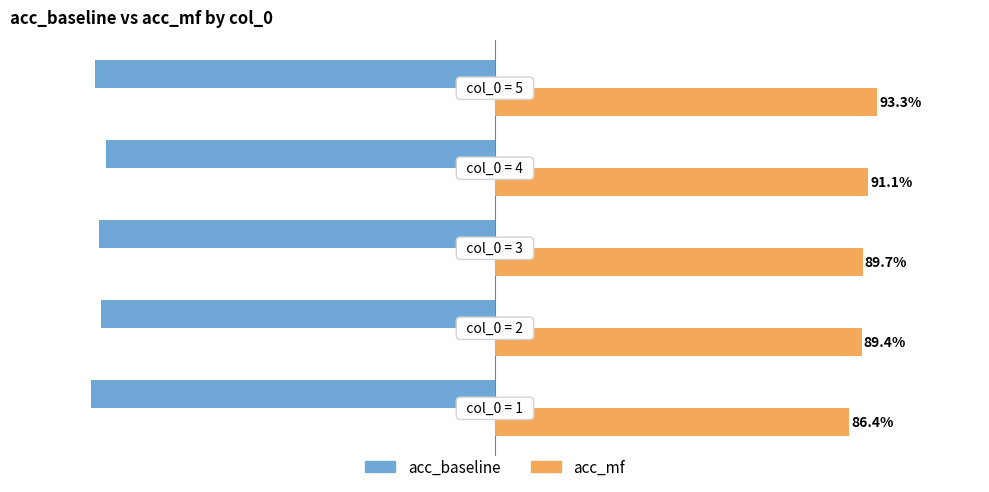

What are all the series names shown in the legend?

acc_baseline, acc_mf